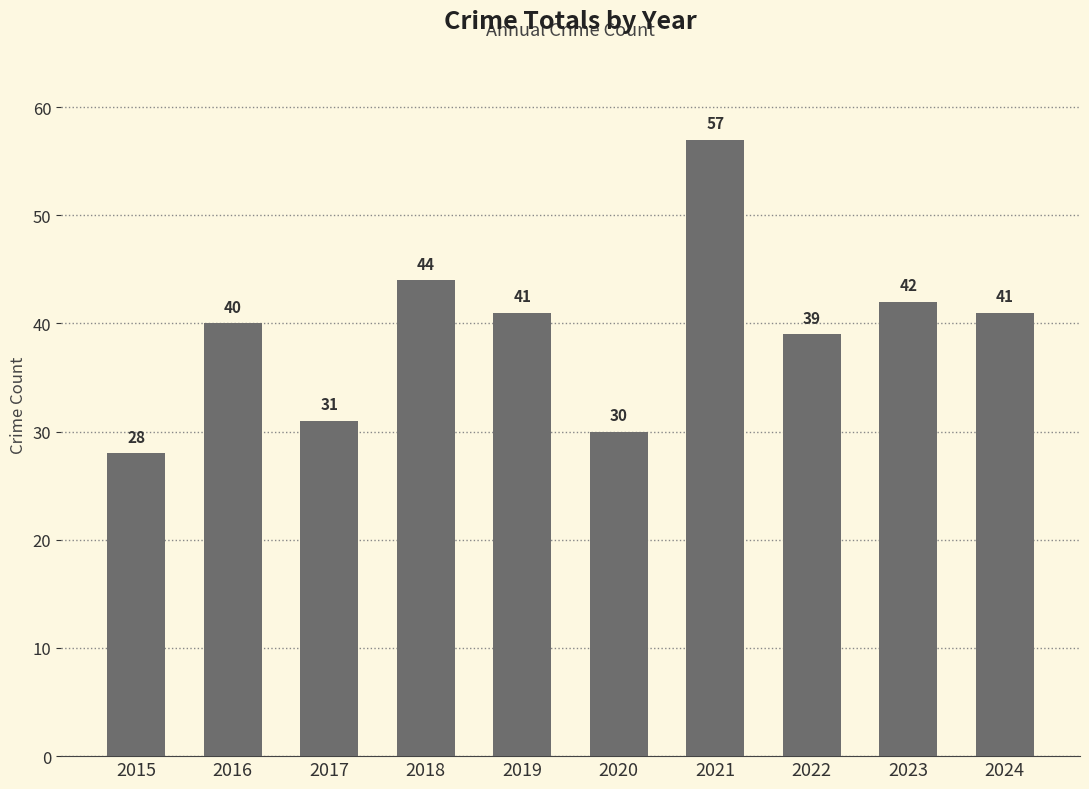

Between 2021 and 2022, which is larger?

2021